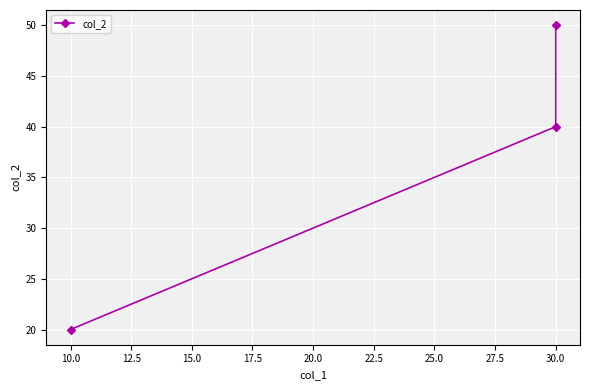

True or false: the data shows 10 at 10.0.

False